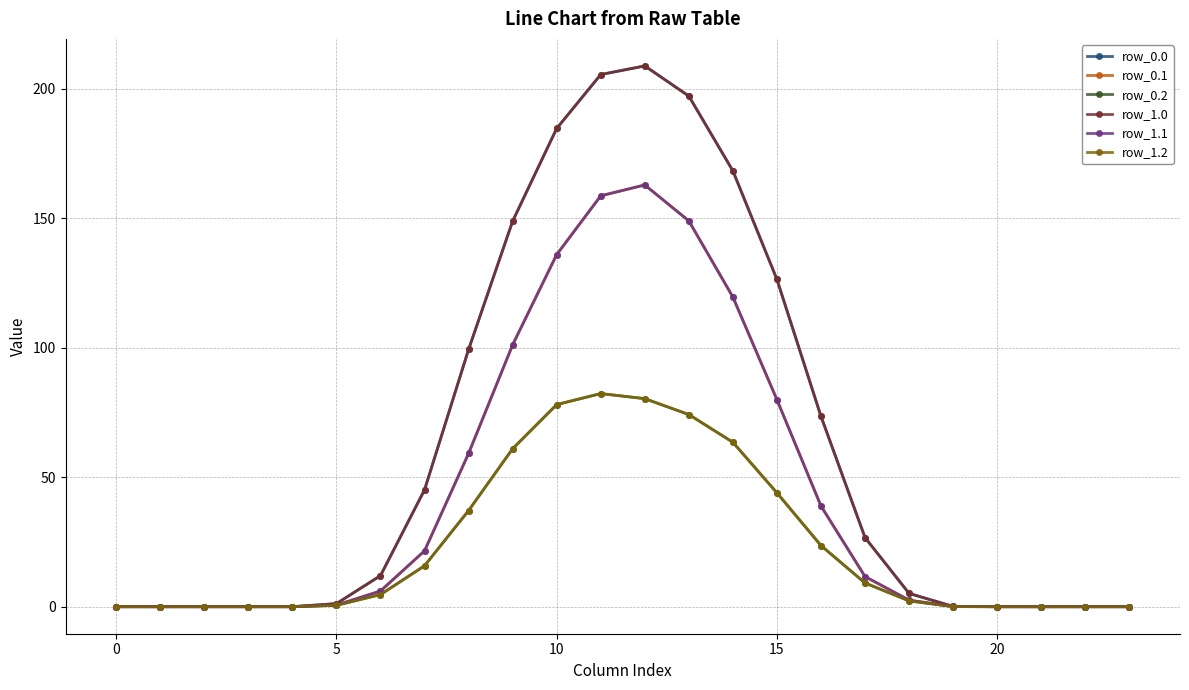

Does the chart have visible grid lines?

Yes